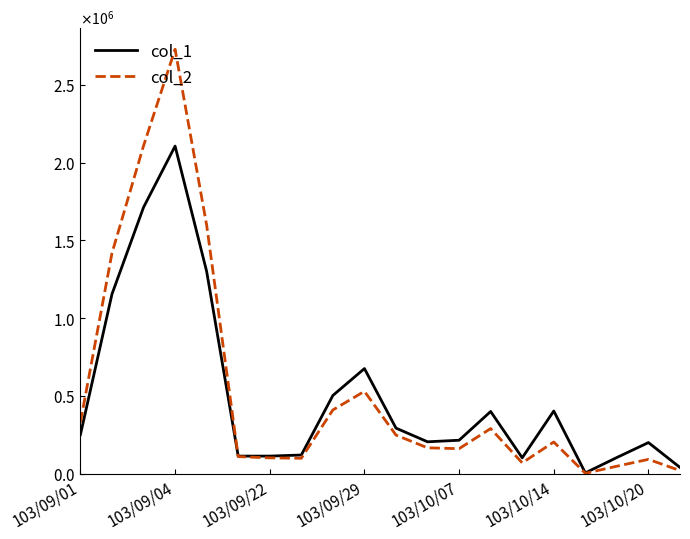

What are all the series names shown in the legend?

col_1, col_2